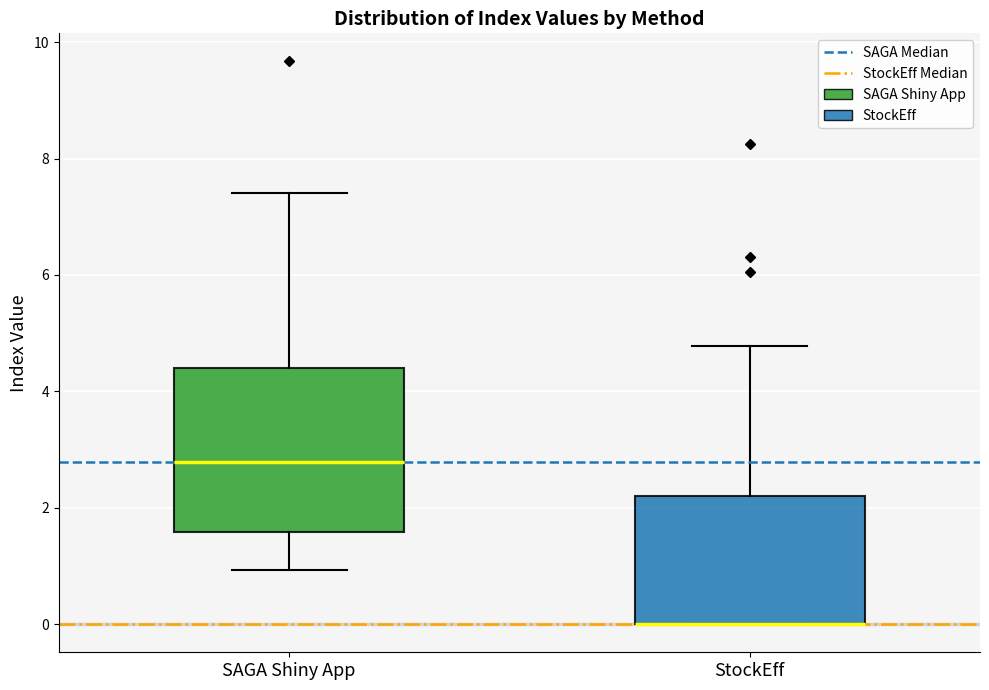

Comparing the boxes themselves (not the whiskers), which one is the tallest?

SAGA Shiny App